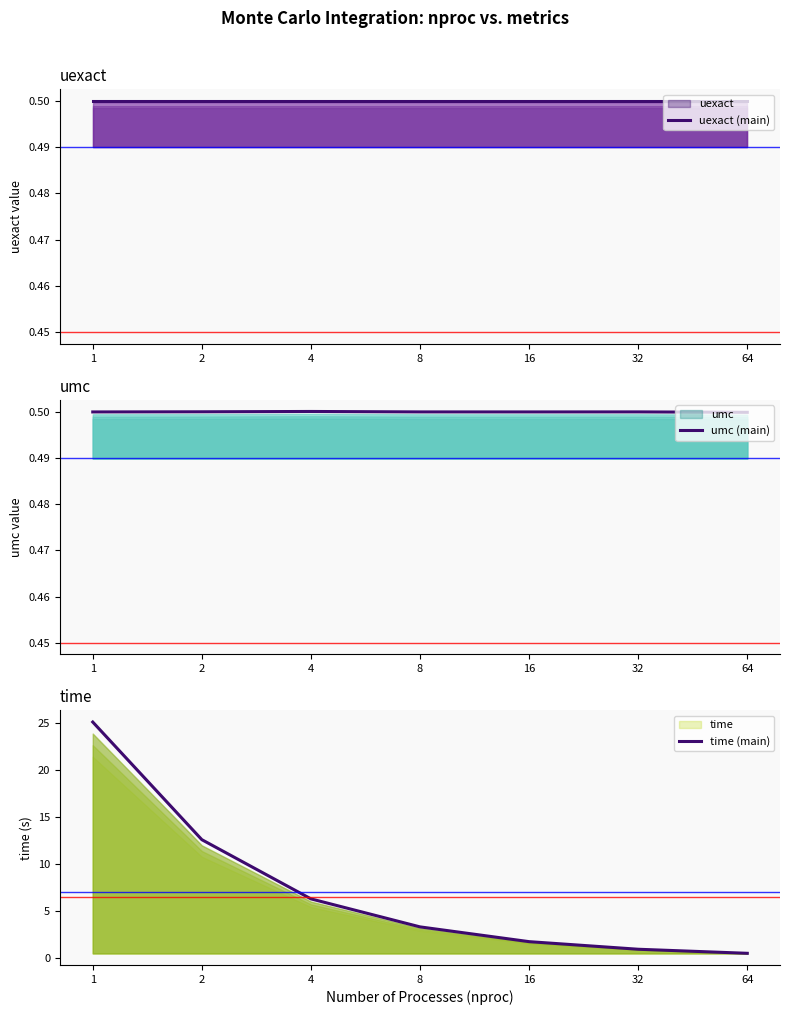

Which category has the lowest value across all series?

64